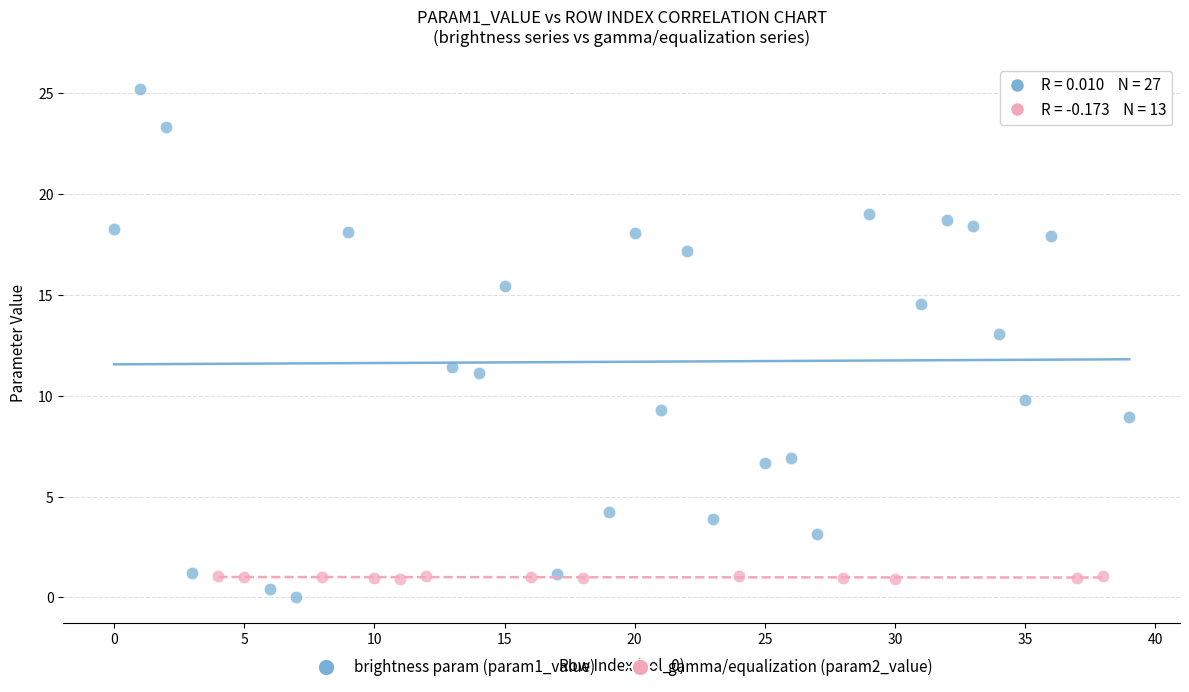

Which series has the largest Y range (max minus min)?

brightness param (param1_value)